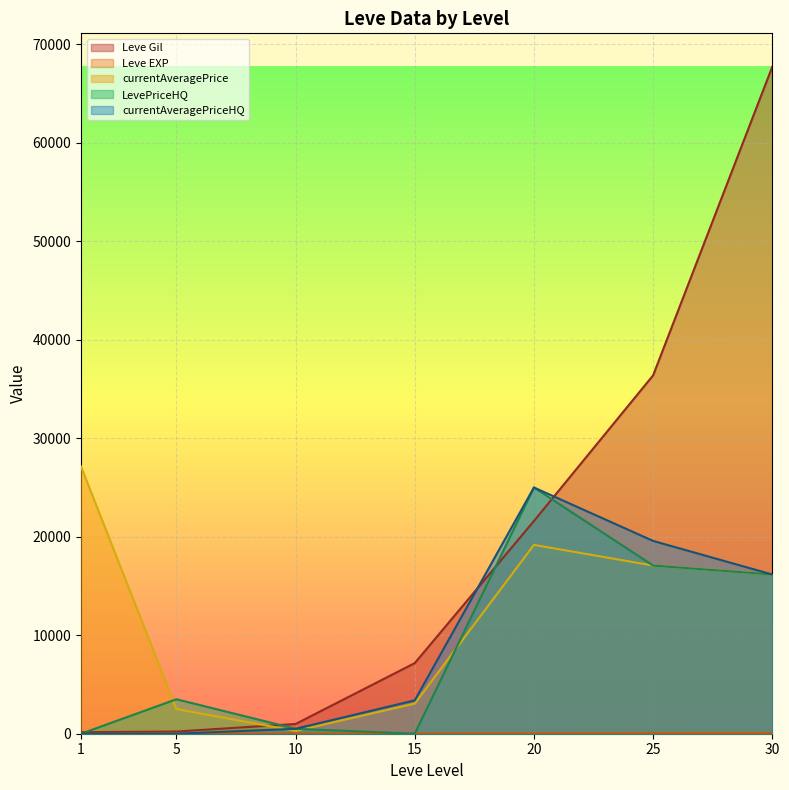

What is the total value across all series at 25?

90150